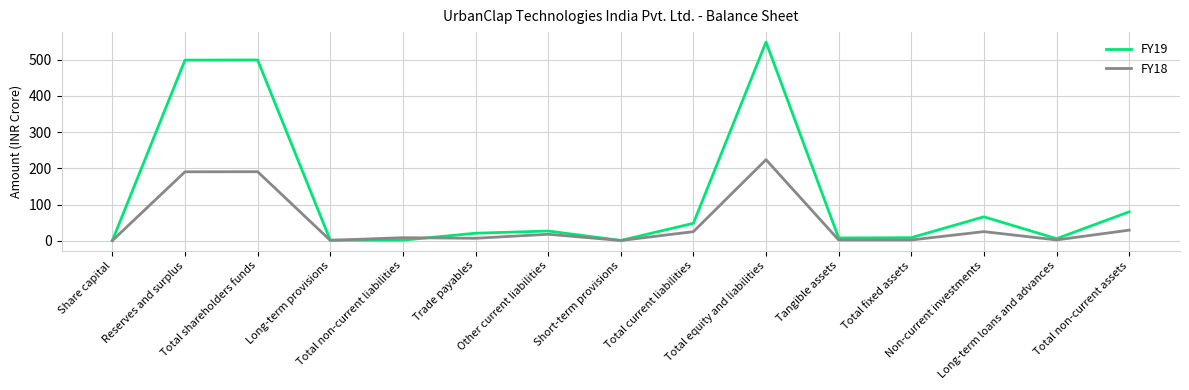

What are all the series names shown in the legend?

FY19, FY18